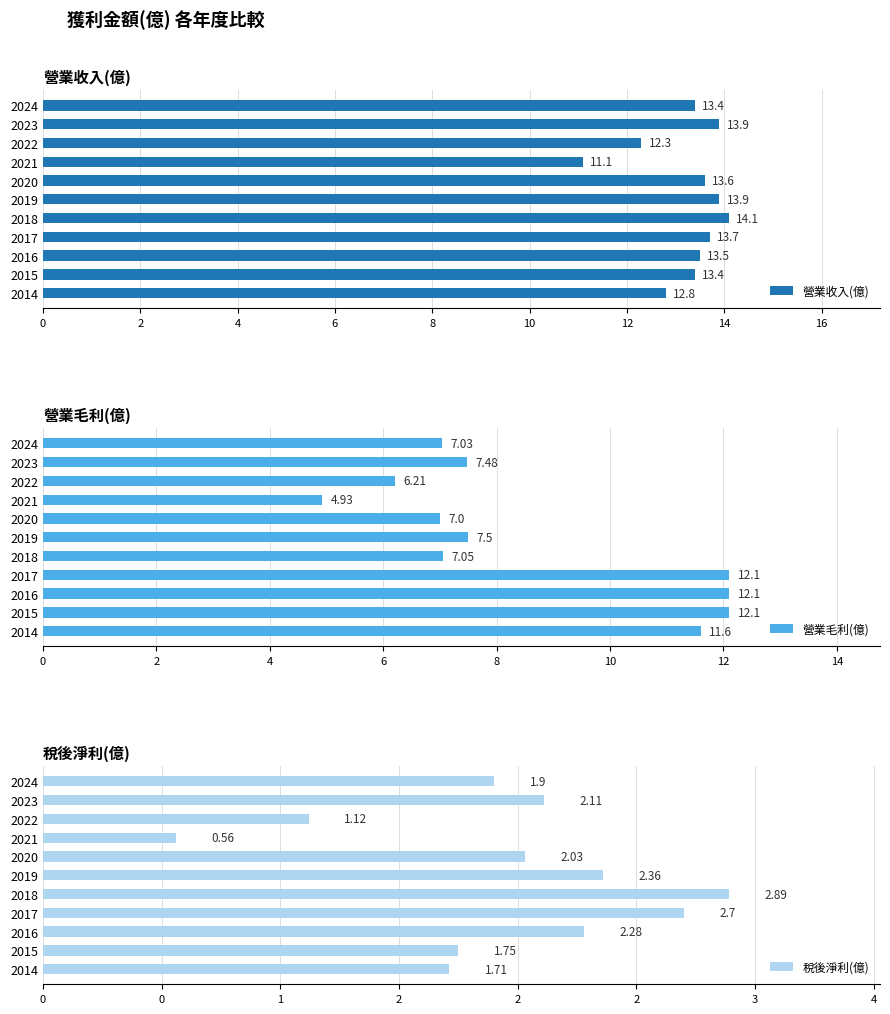

Count the number of categories in the chart.

11